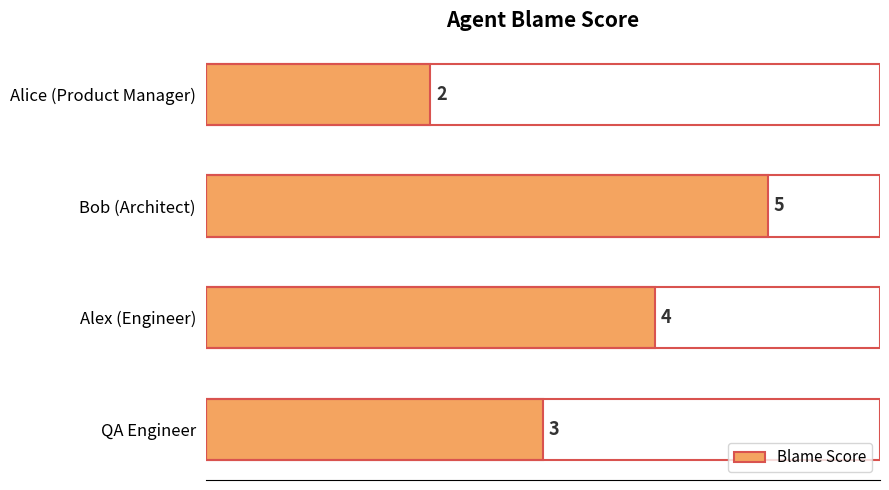

List the labels in order of value, largest first.

Bob (Architect), Alex (Engineer), QA Engineer, Alice (Product Manager)